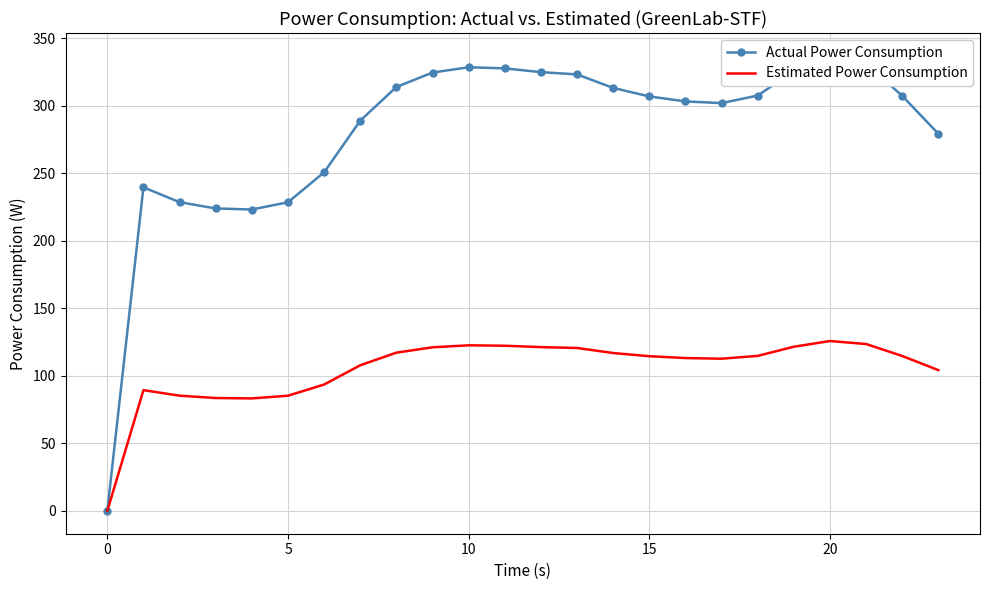

How many categories are shown in the chart?

24